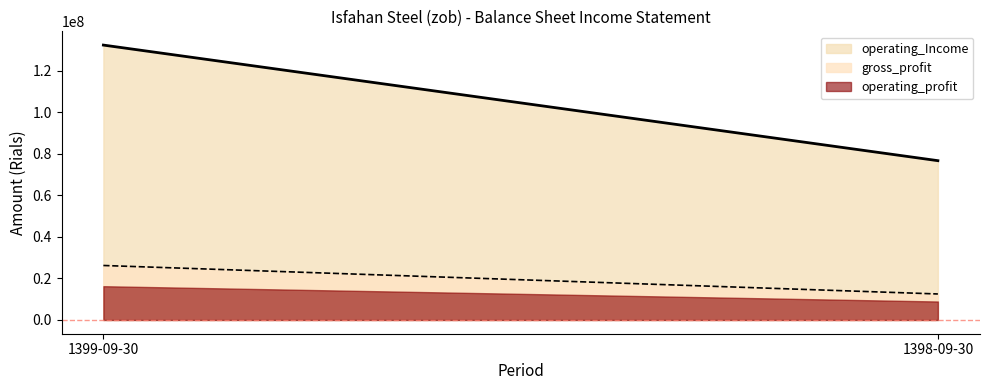

Which series changed the most between 1399-09-30 and 1398-09-30?

operating_Income